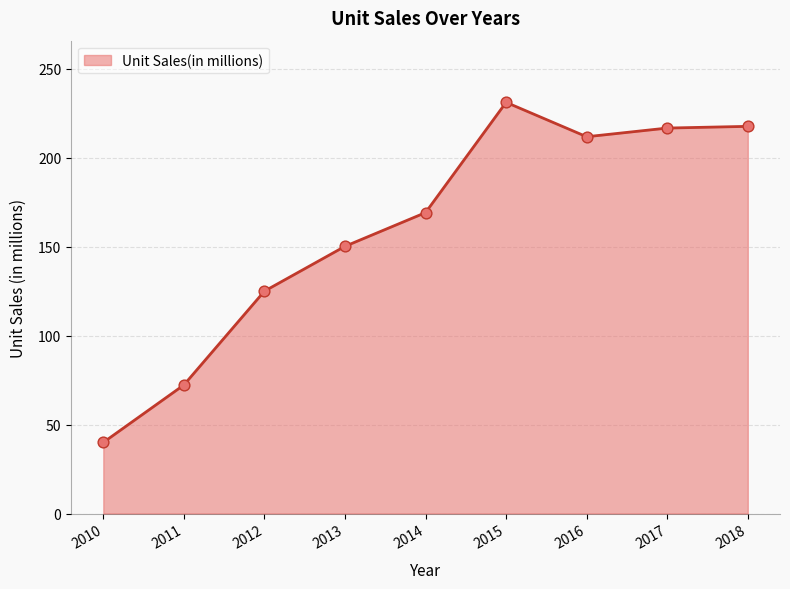

What is the ratio of the value at 2011 to the value at 2016?

0.3